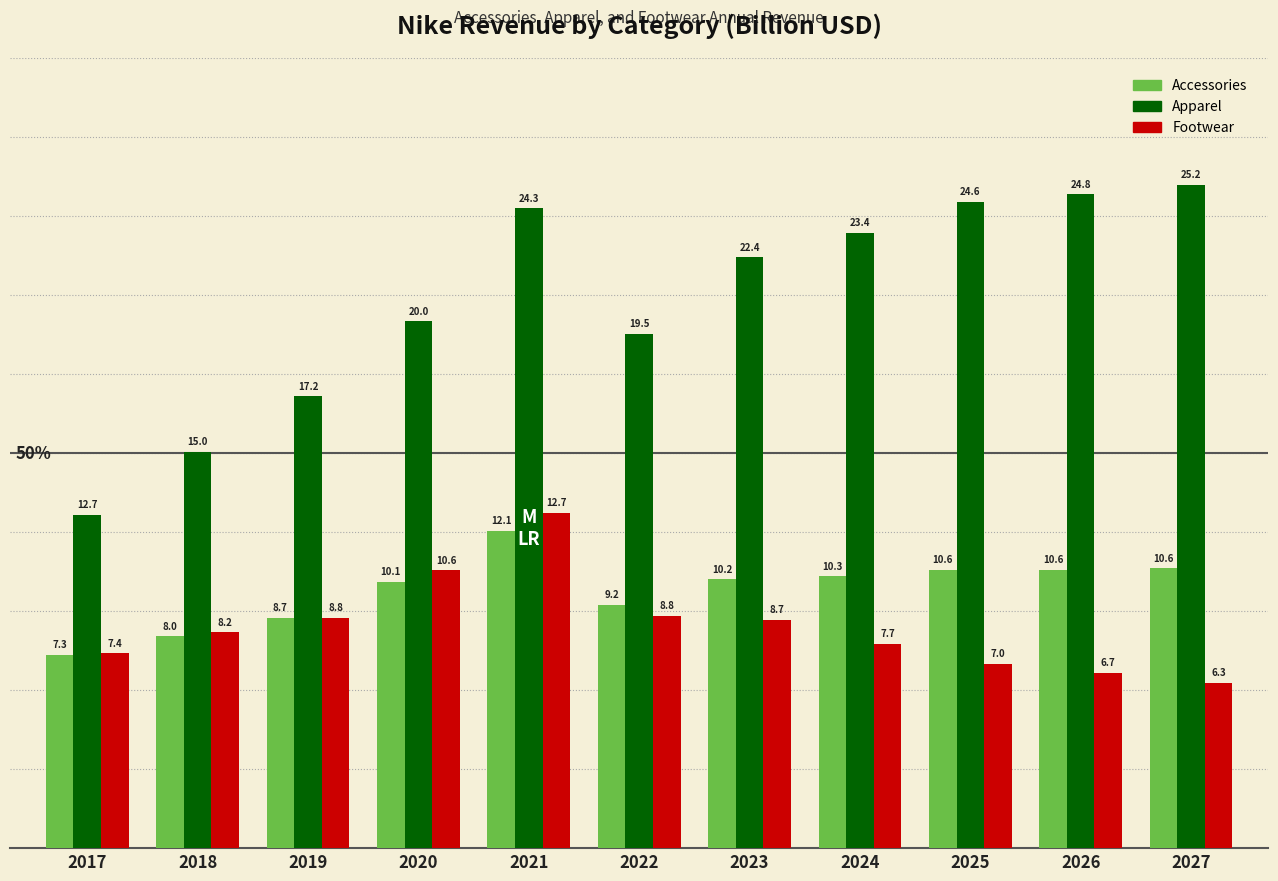

Reading left to right, list all the values displayed in this chart.

Accessories: 2017=7.3	2018=8.0	2019=8.7	2020=10.1	2021=12.1	2022=9.2	2023=10.2	2024=10.3	2025=10.6	2026=10.6	2027=10.6
Apparel: 2017=12.7	2018=15.0	2019=17.2	2020=20.0	2021=24.3	2022=19.5	2023=22.4	2024=23.4	2025=24.6	2026=24.8	2027=25.2
Footwear: 2017=7.4	2018=8.2	2019=8.8	2020=10.6	2021=12.7	2022=8.8	2023=8.7	2024=7.7	2025=7.0	2026=6.7	2027=6.3